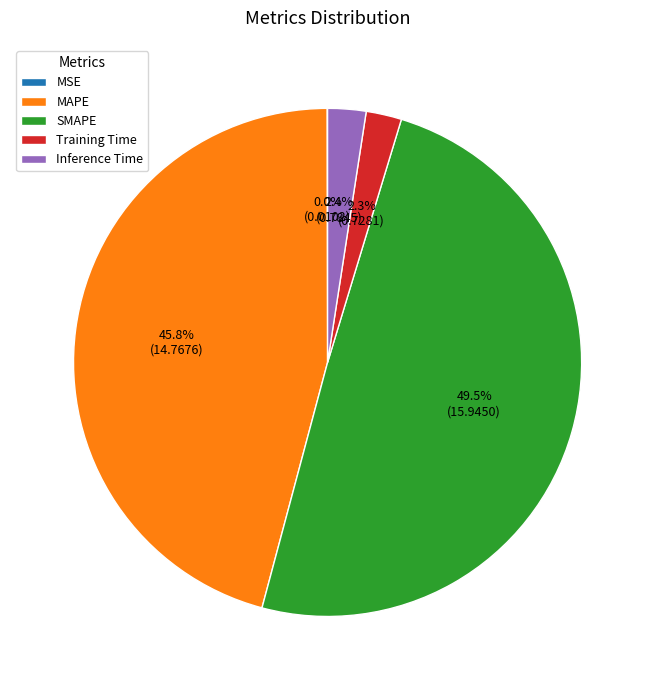

What portion of the pie excludes SMAPE?

50.5%